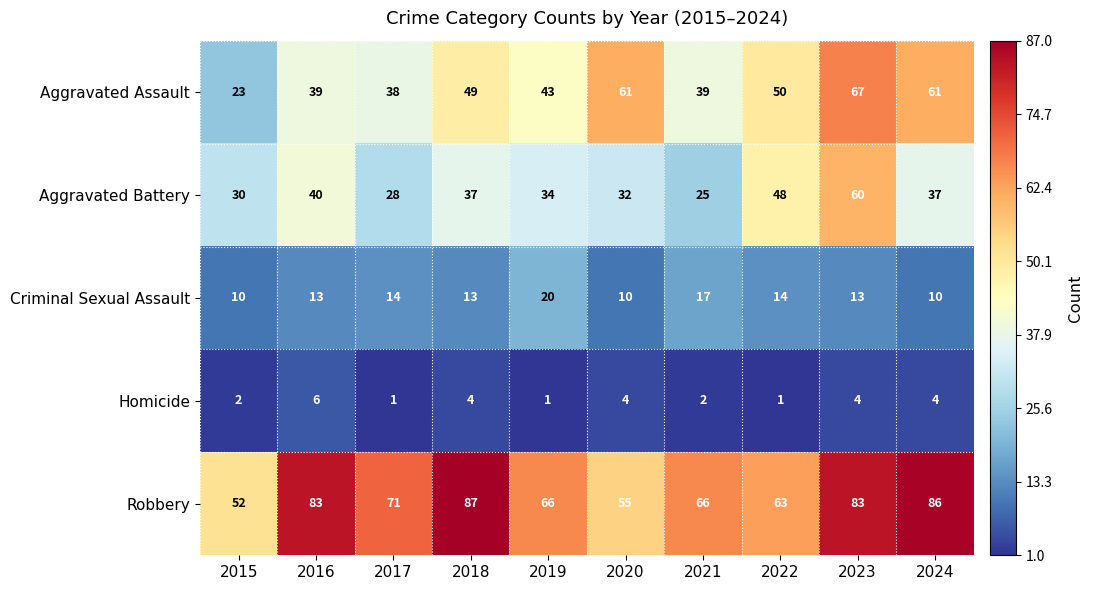

What is the total value across all series at 2018?

190